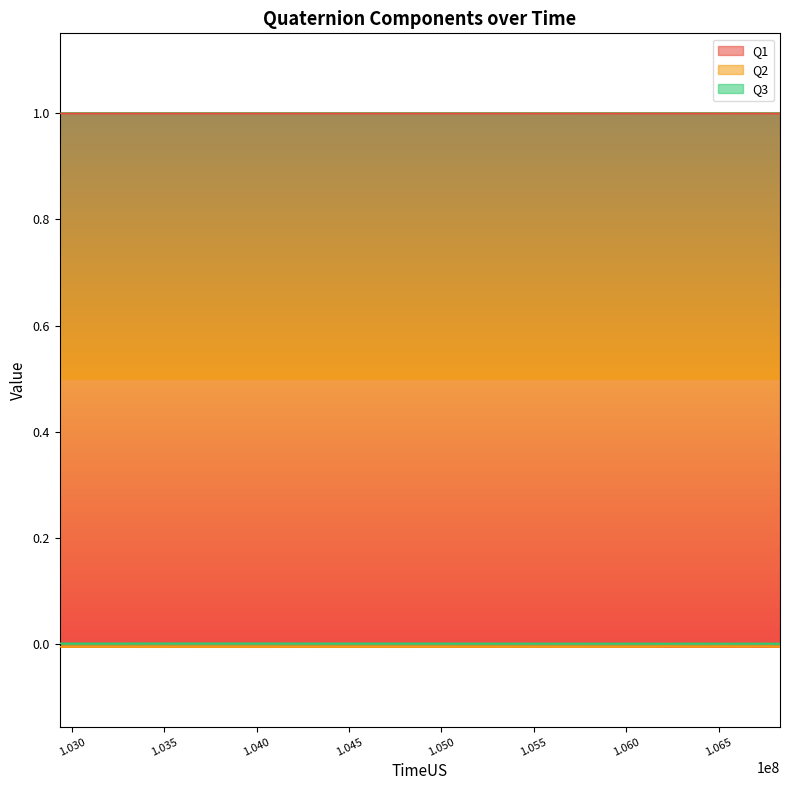

Which series has the largest total across all categories?

Q1